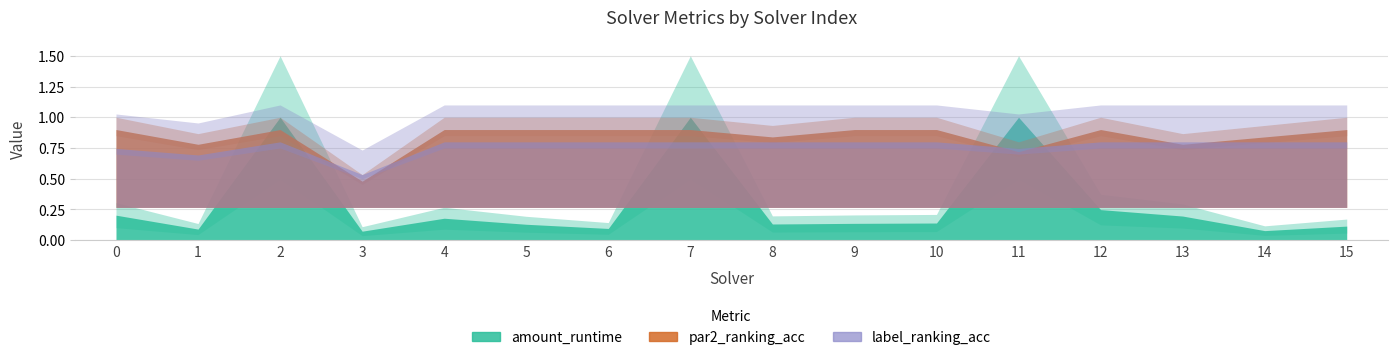

What is the value of the label_ranking_acc point at the 2nd from the left?

0.9